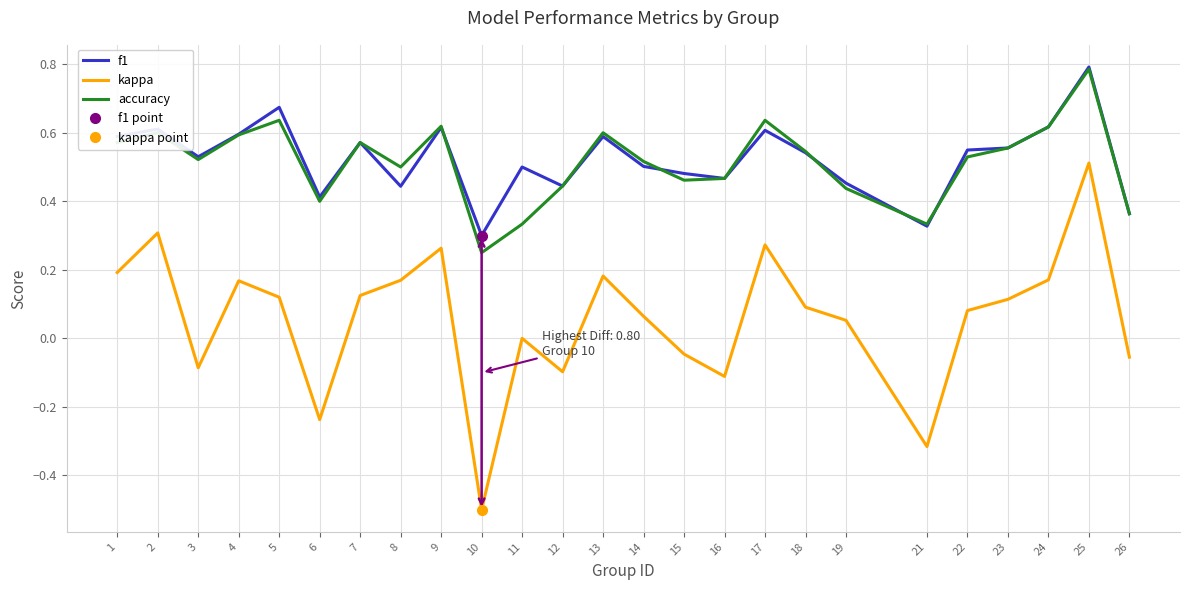

What is the minimum value for f1?

0.3